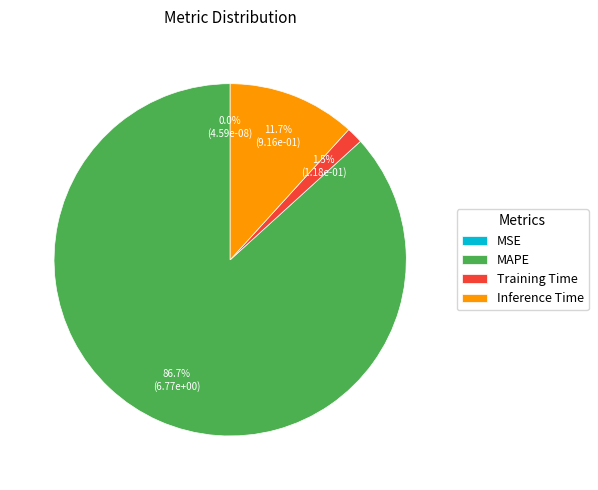

To the nearest percent, what percentage of the pie is Inference Time?

12%